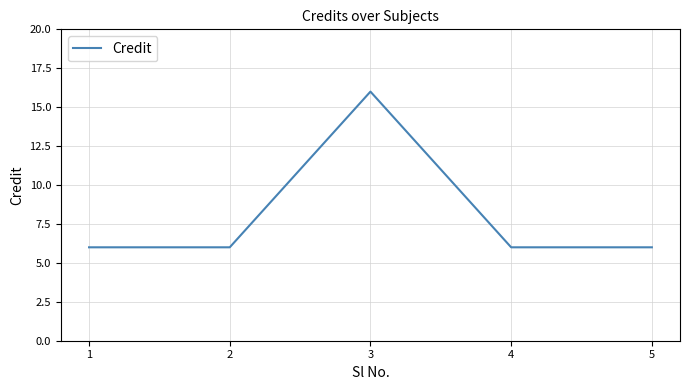

Approximately how many times larger is the value at 4 compared to 3?

0.4